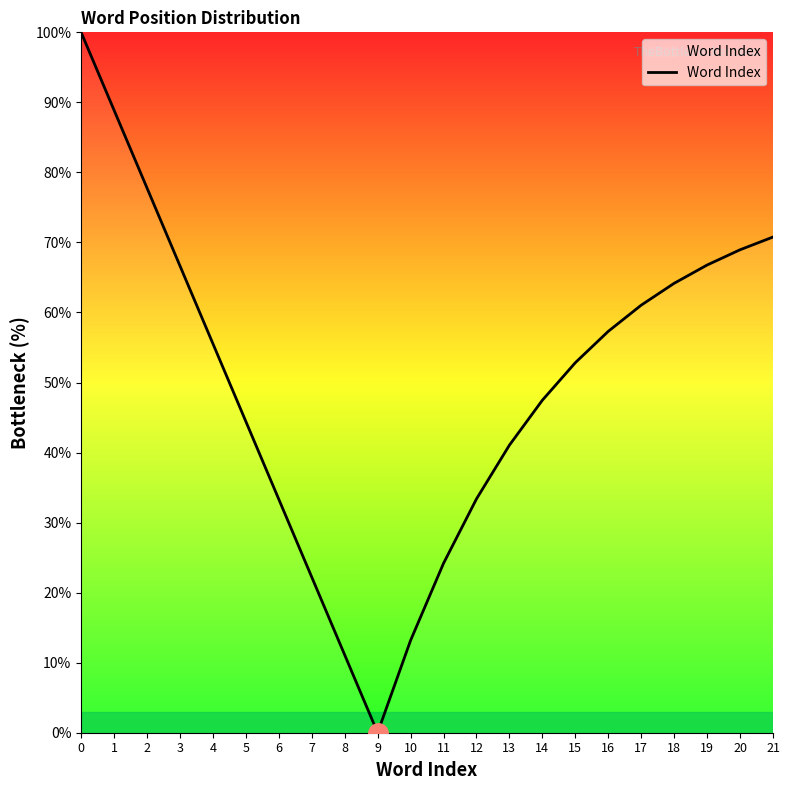

Which category has the lowest value across all series?

9